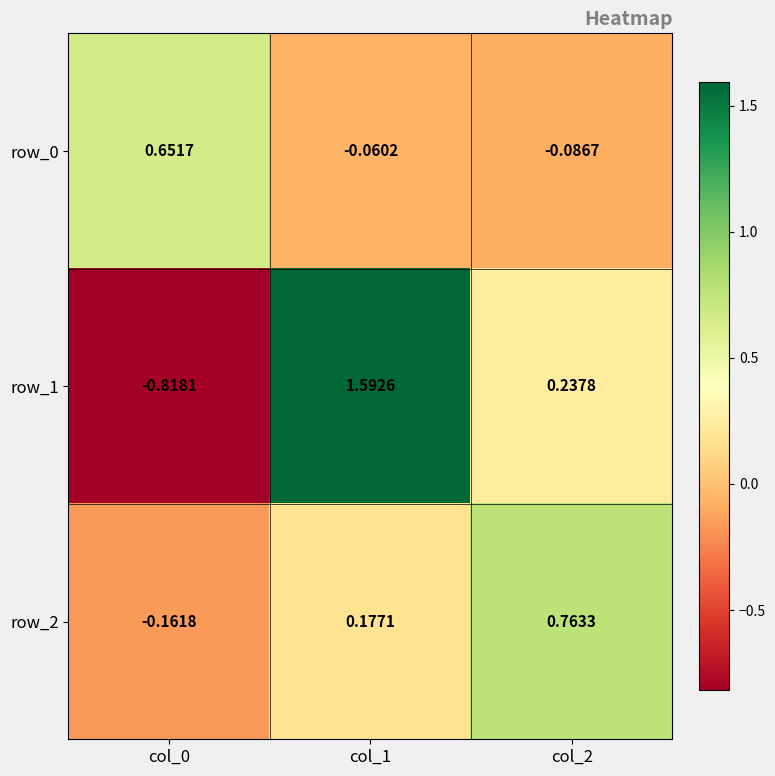

Which category has the lowest value in the row_0 series?

col_2